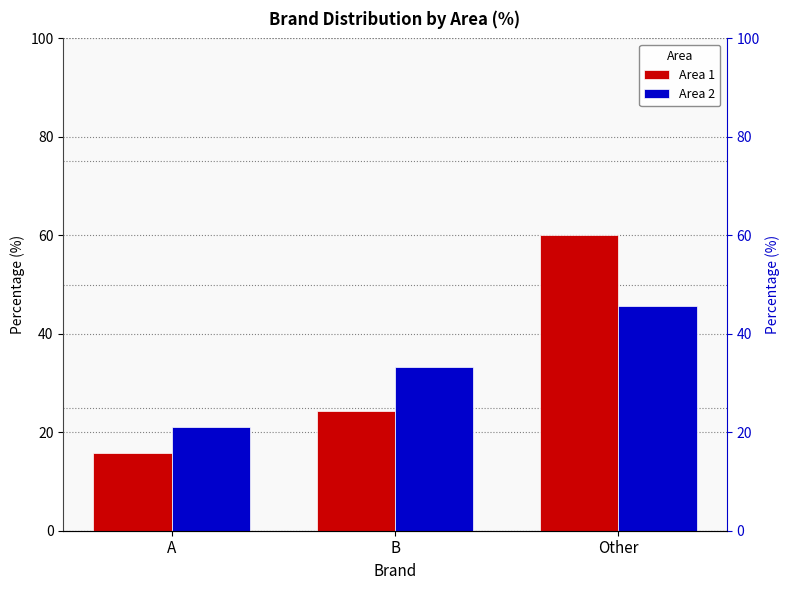

Rank the series by their maximum value, from highest to lowest.

Area 1, Area 2